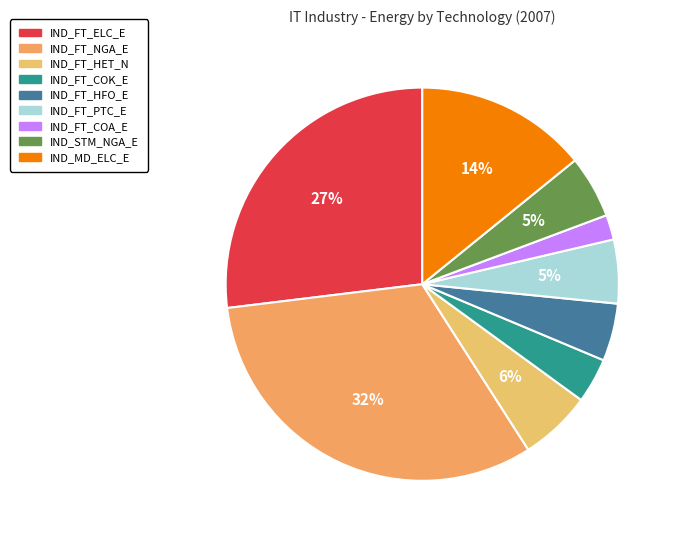

Count the number of slices in the pie.

9